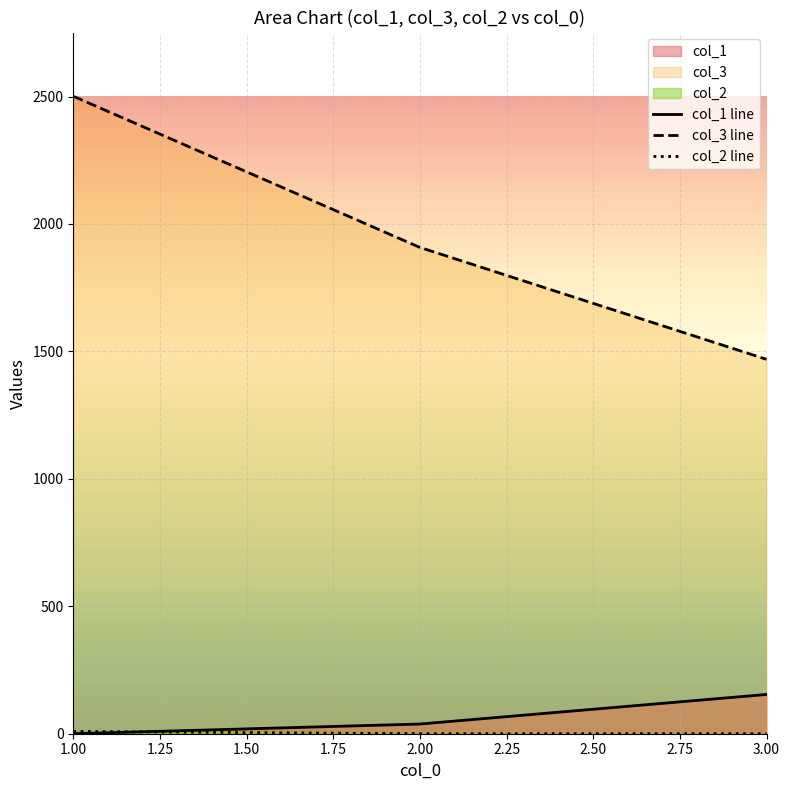

At which label does col_1 line reach its peak?

3.00